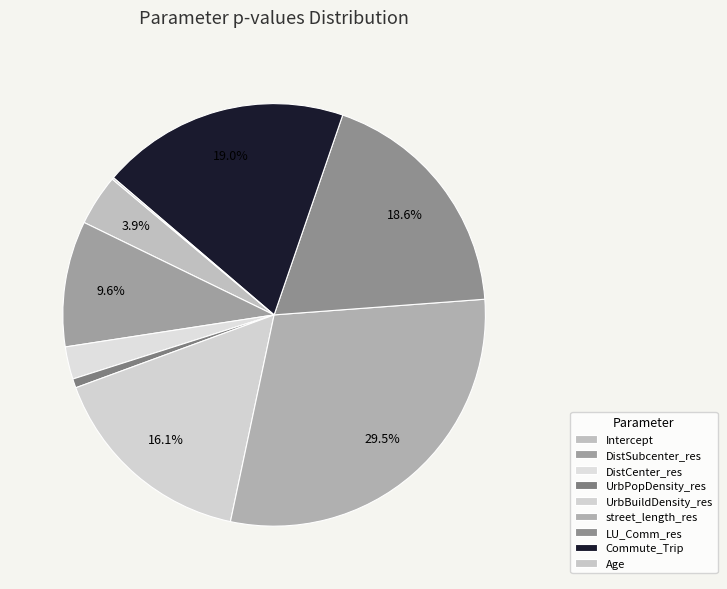

To the nearest percent, what is the difference between the largest and smallest slice percentages?

29%